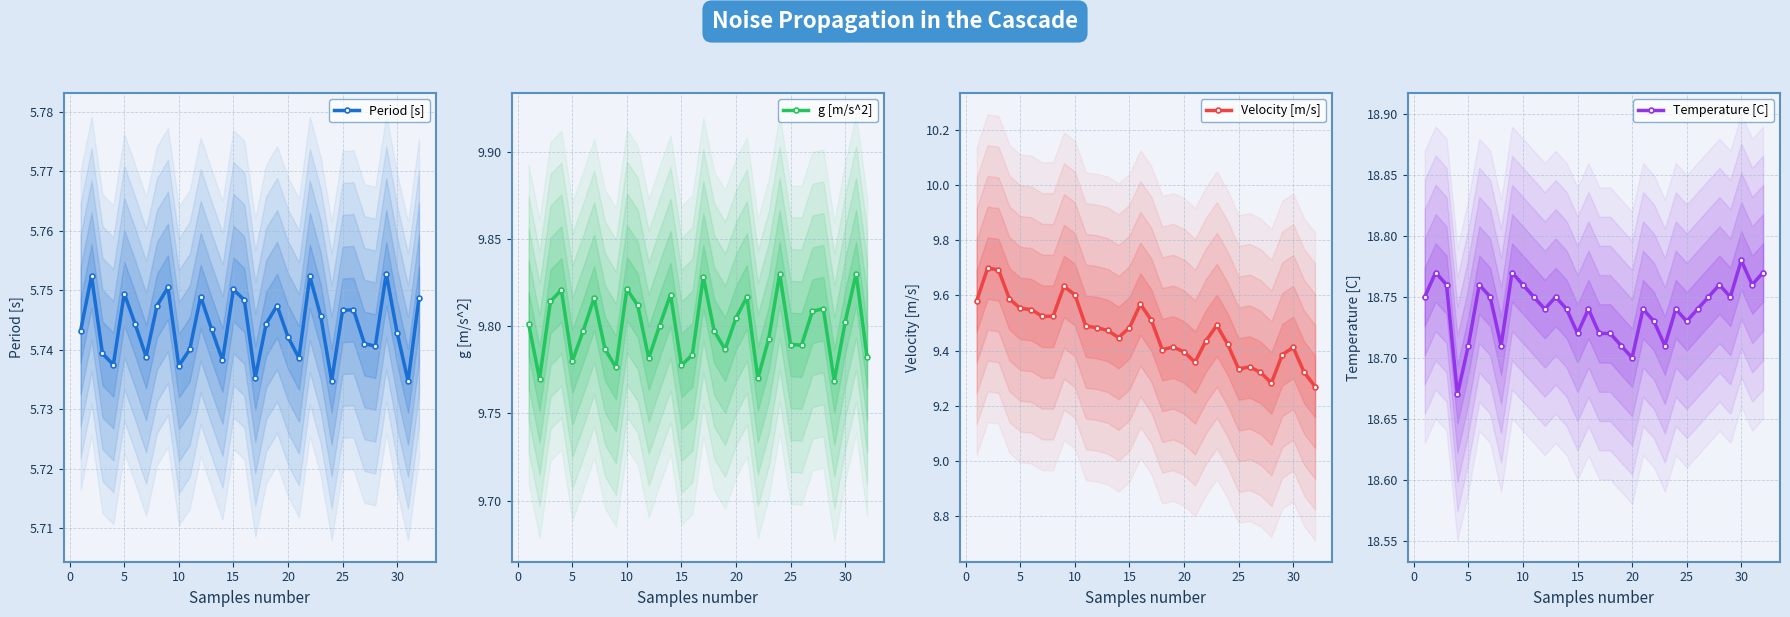

Count the Period [s] values in the range 5 to 6.

32